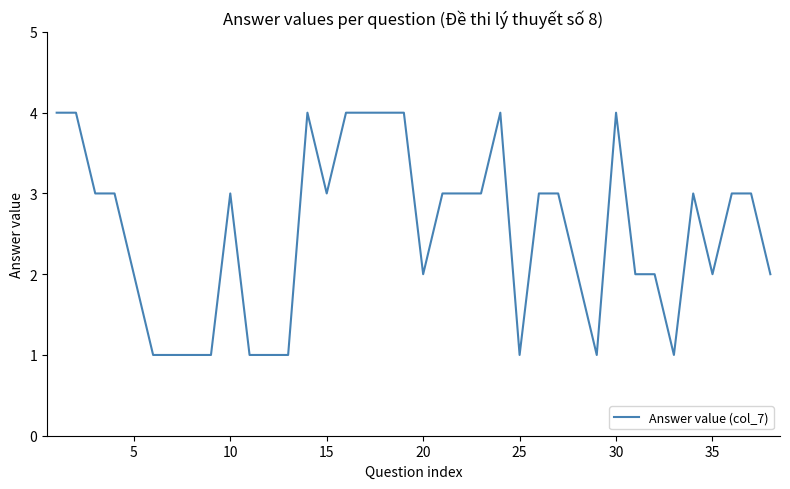

Count the number of categories in the chart.

38